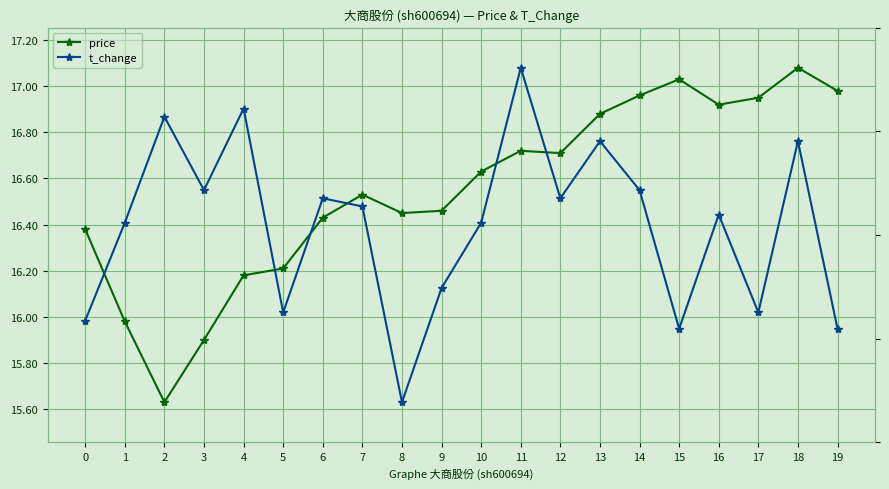

What is the maximum value shown in the chart?

17.1